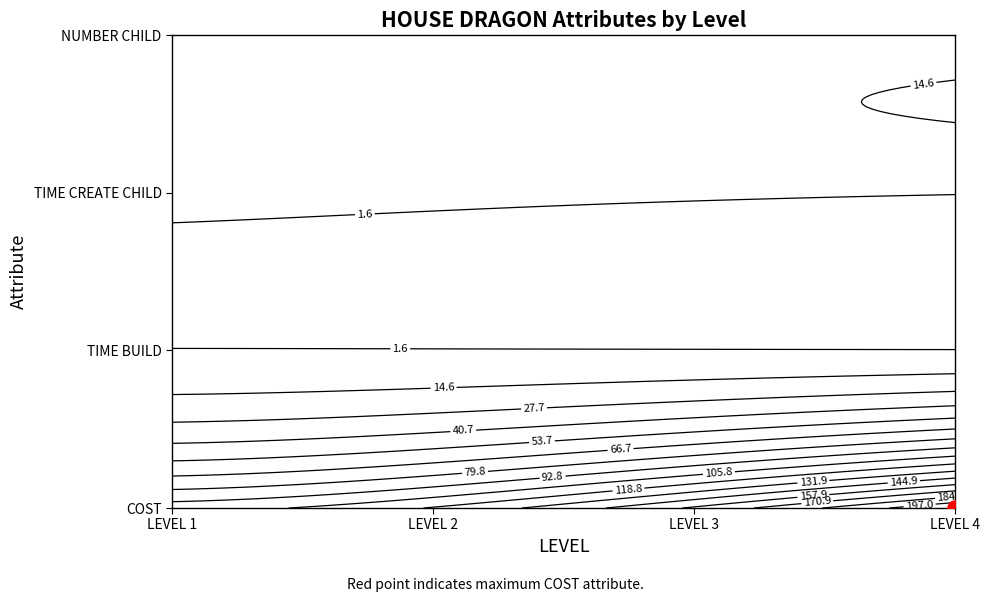

Which category has the lowest value in the TIME BUILD series?

LEVEL 1